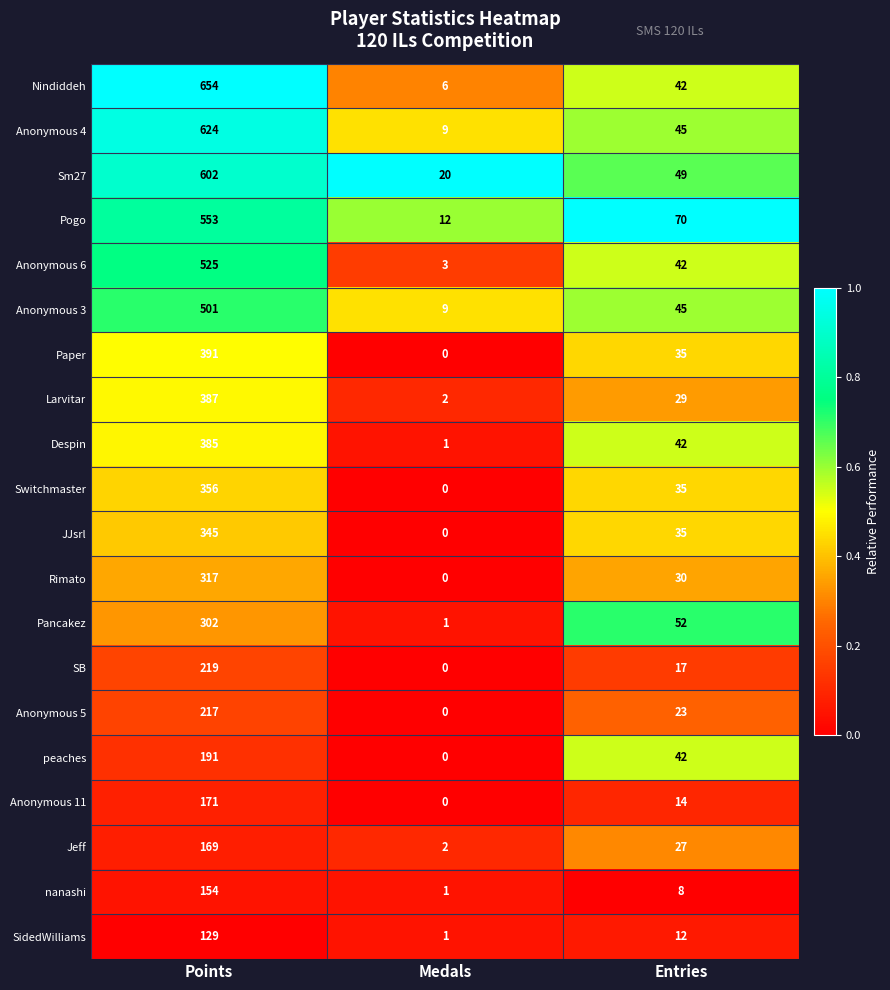

What is the average value of the Nindiddeh series?

234